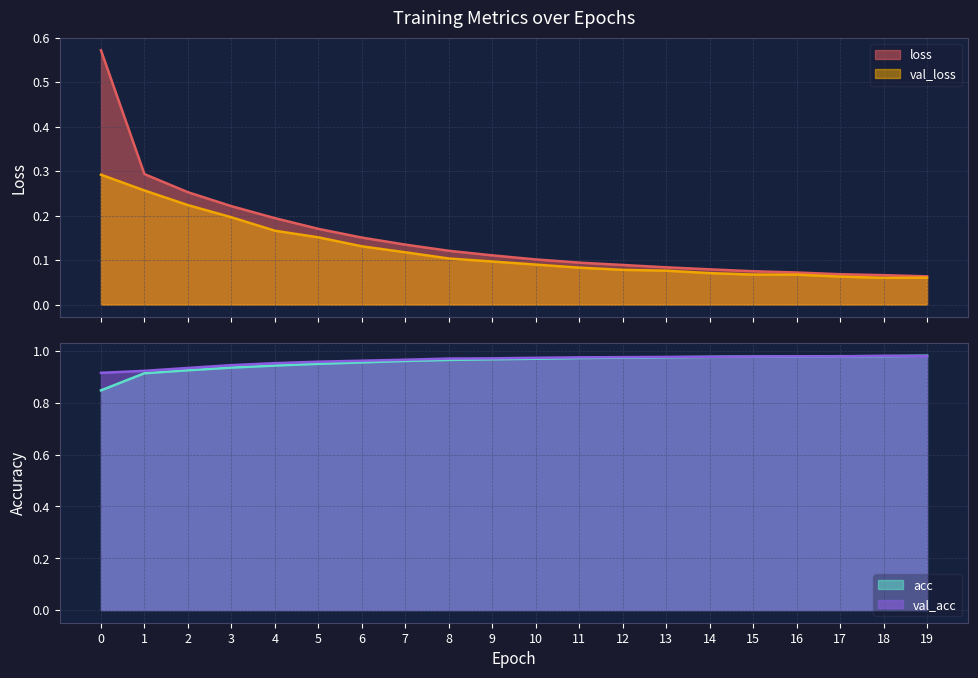

Which has a higher value, 5 or 3?

3